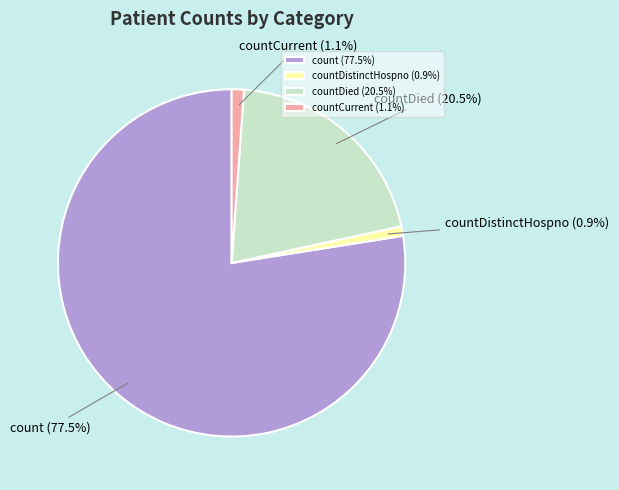

What portion of the pie excludes countCurrent (1.1%)?

98.9%